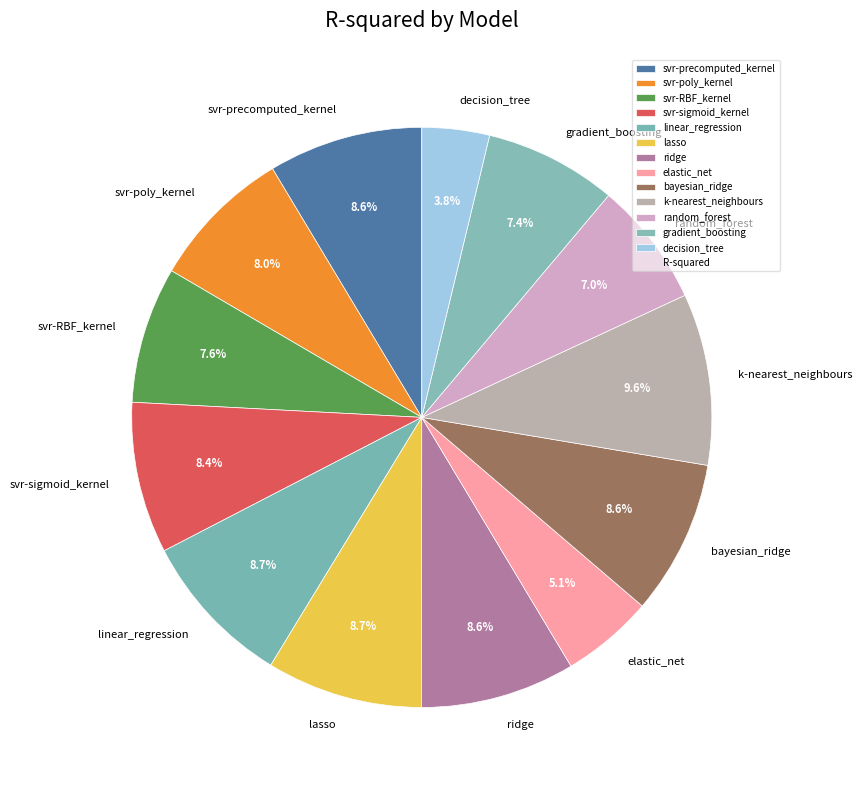

Is there any slice that represents more than half of the pie?

No